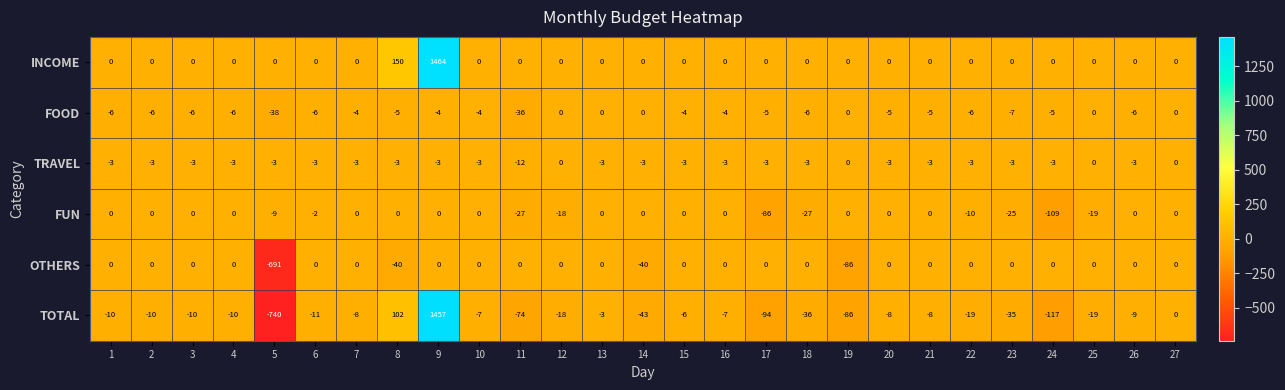

Which series has the largest total across all categories?

INCOME